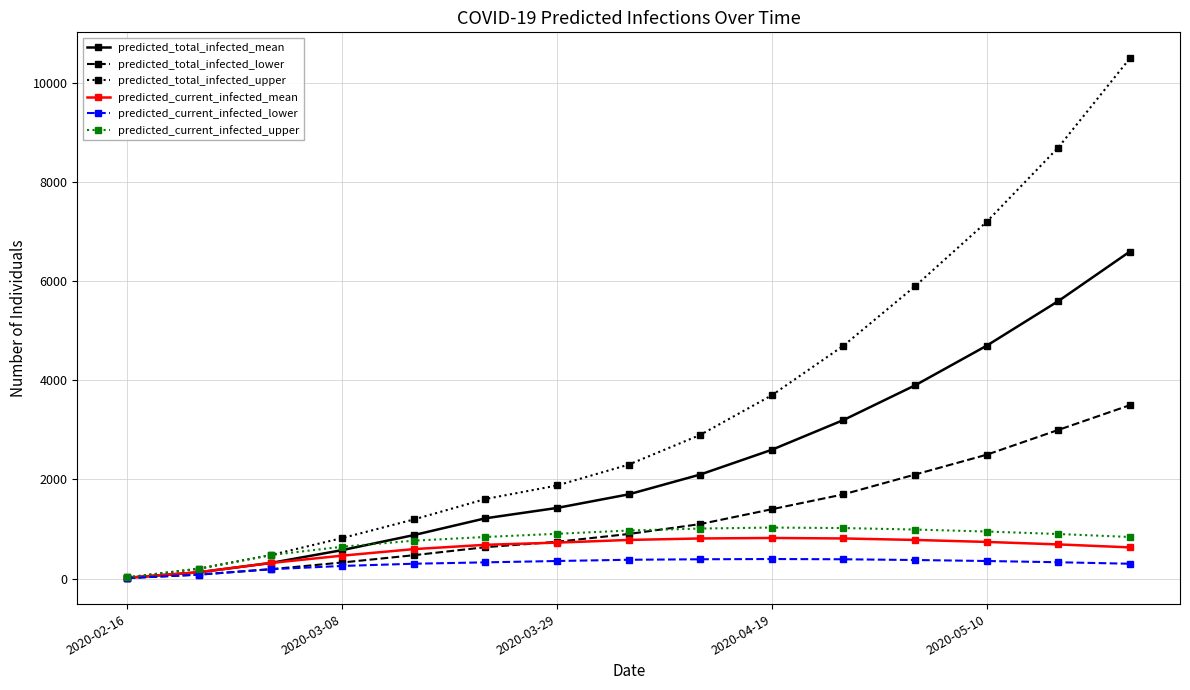

How many values in the predicted_current_infected_lower series are below 330?

7